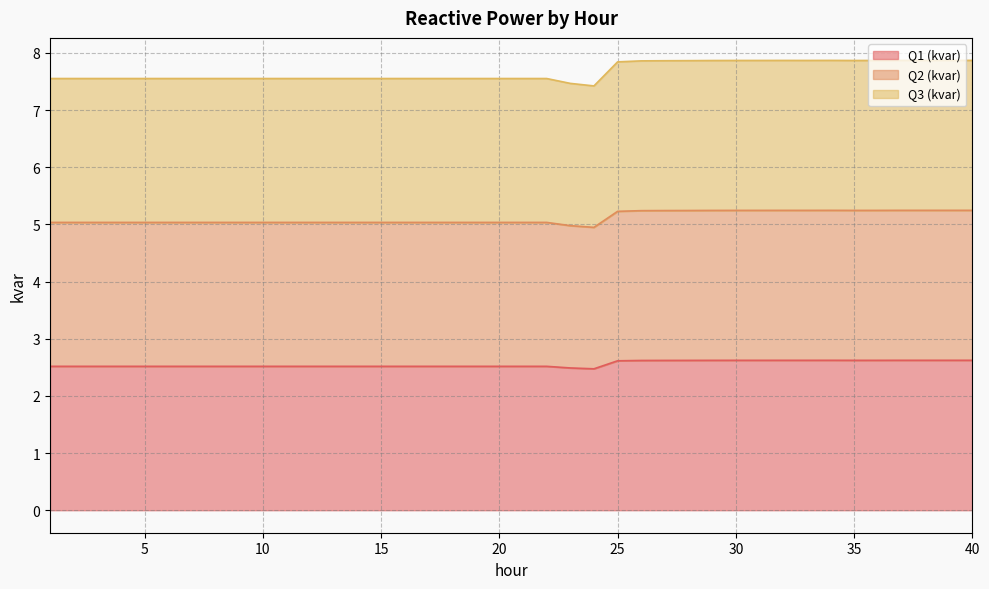

What is the highest value of the Q1 (kvar) series?

2.6